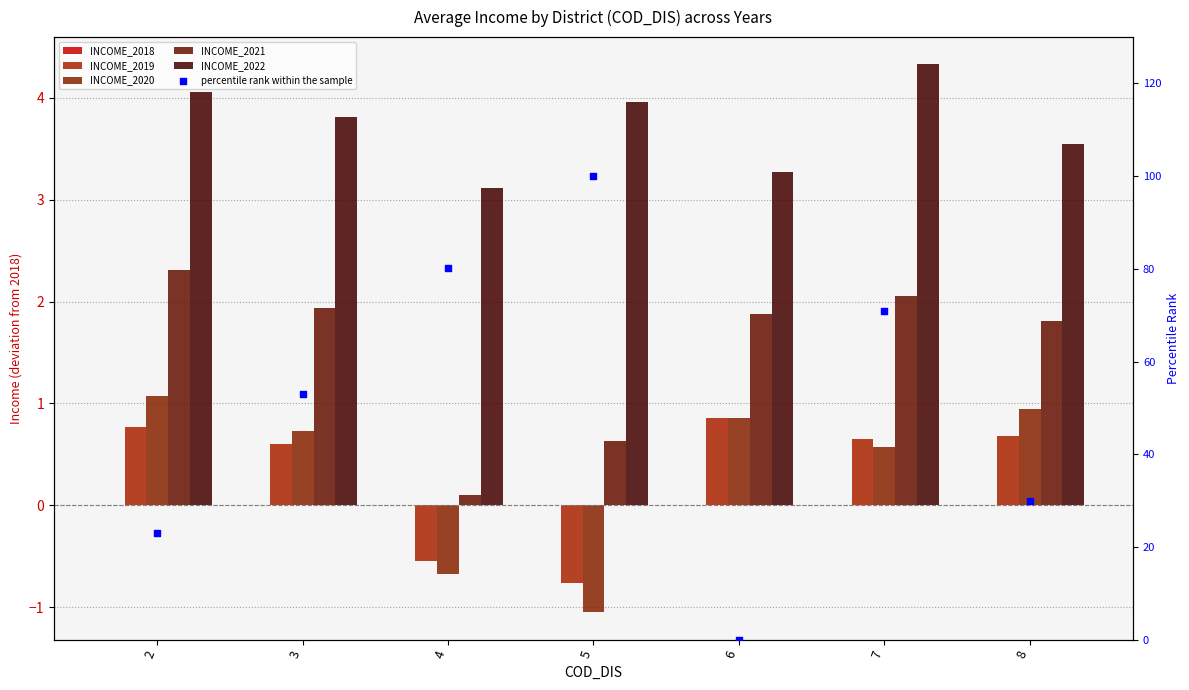

Which series has the largest total across all categories?

percentile rank within the sample